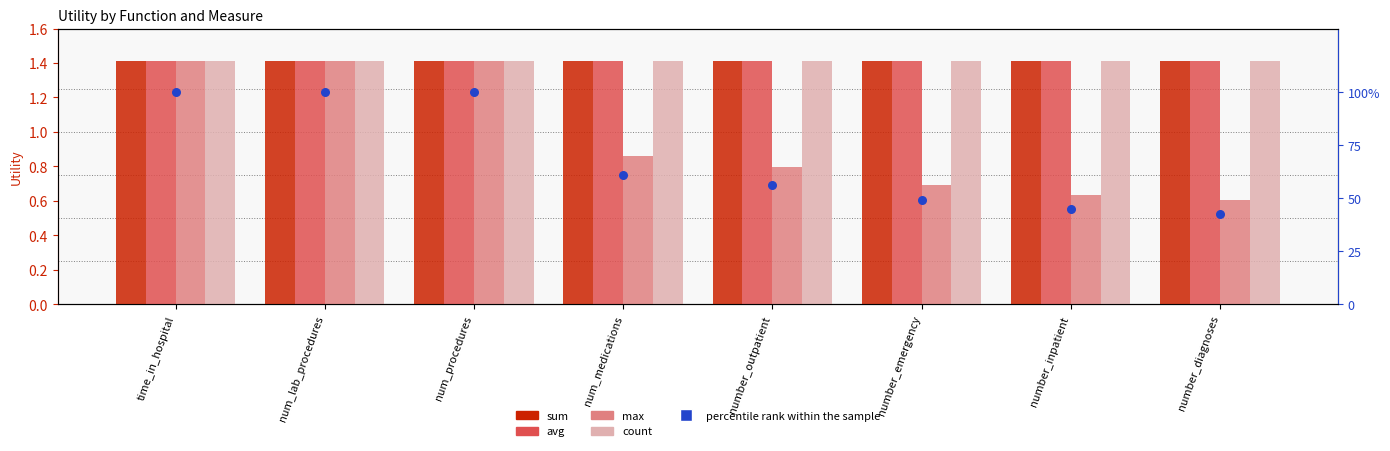

At which category is the sum across all series the highest?

time_in_hospital